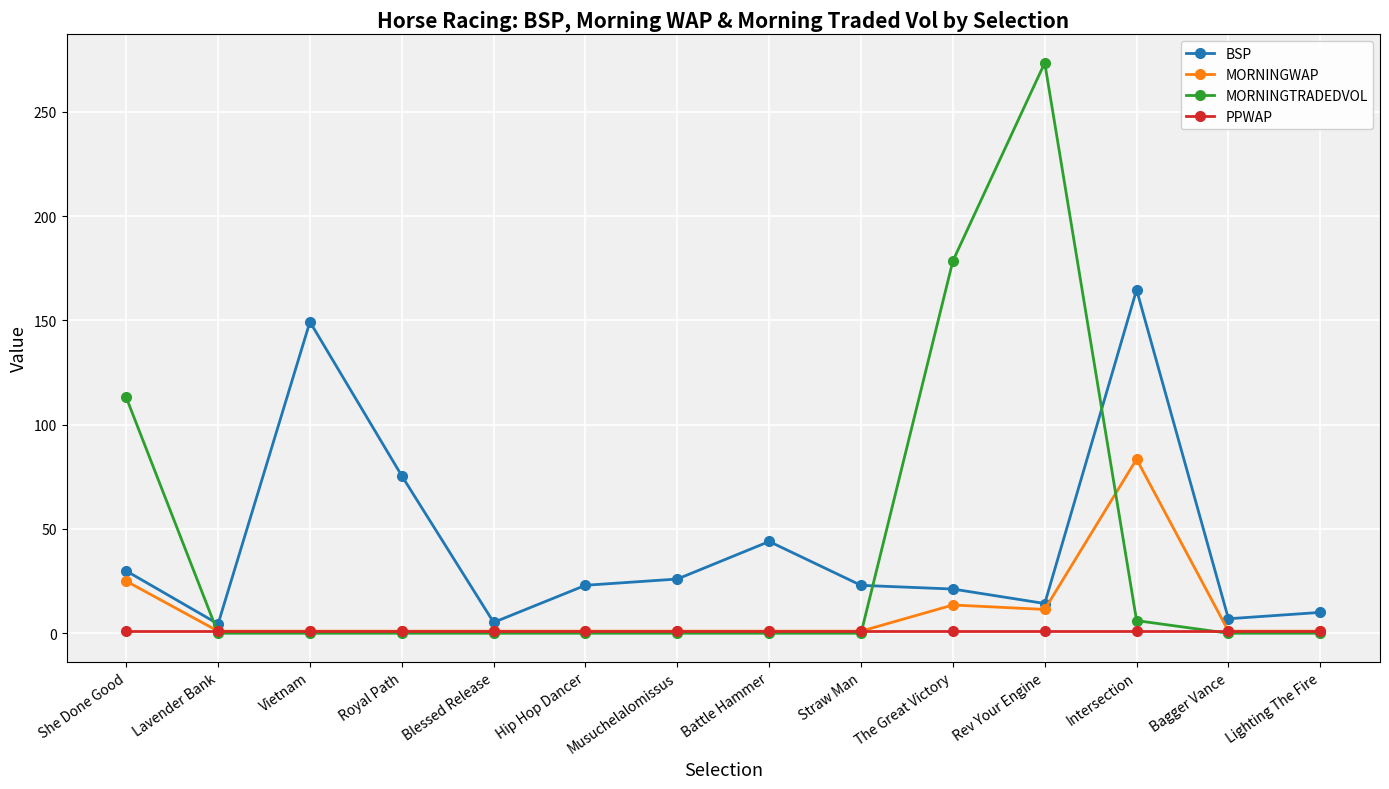

The value of MORNINGTRADEDVOL at Royal Path is 132.8. True or false?

False